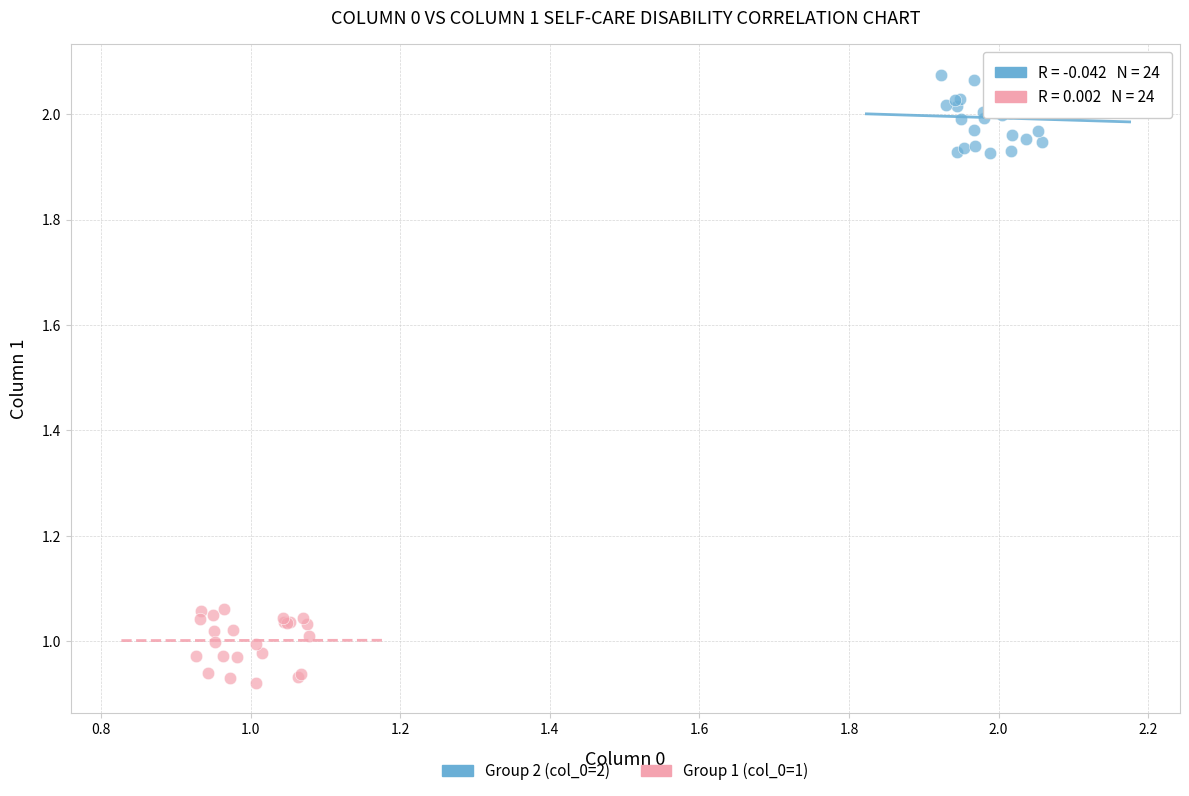

Which series reaches the maximum Y coordinate?

Group 2 (col_0=2)